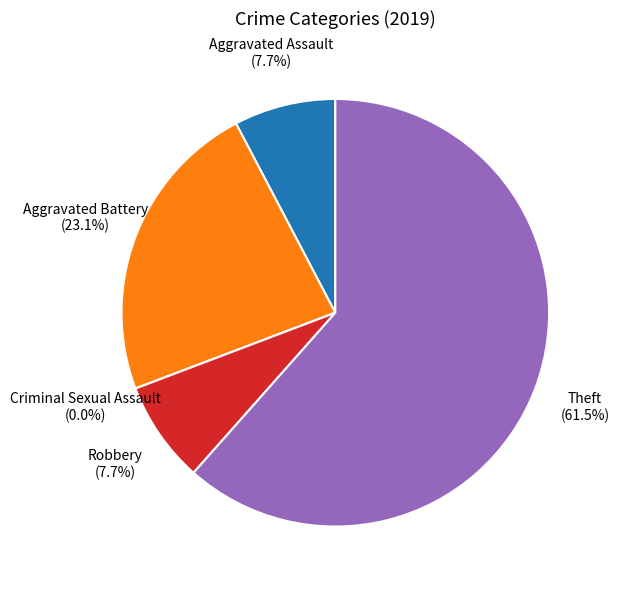

Combined, what portion of the pie is Aggravated Battery and Theft?

84.6%